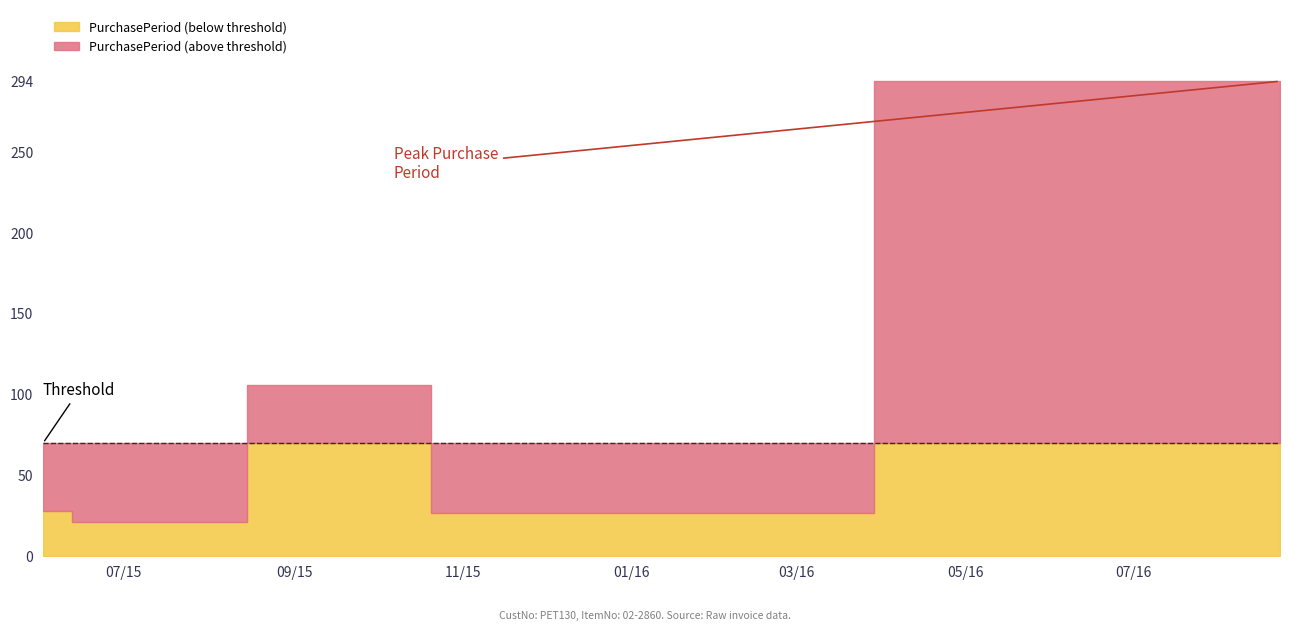

What is the average value?

95